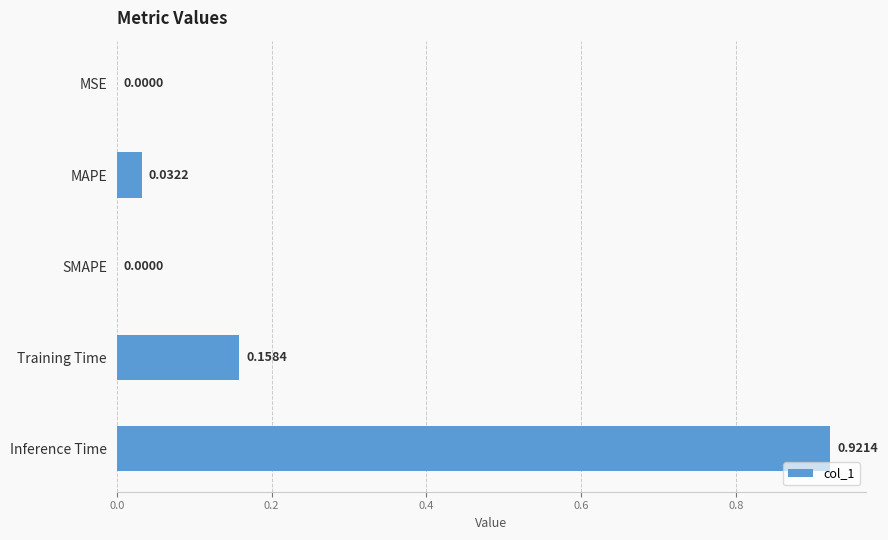

How many values are above zero?

4